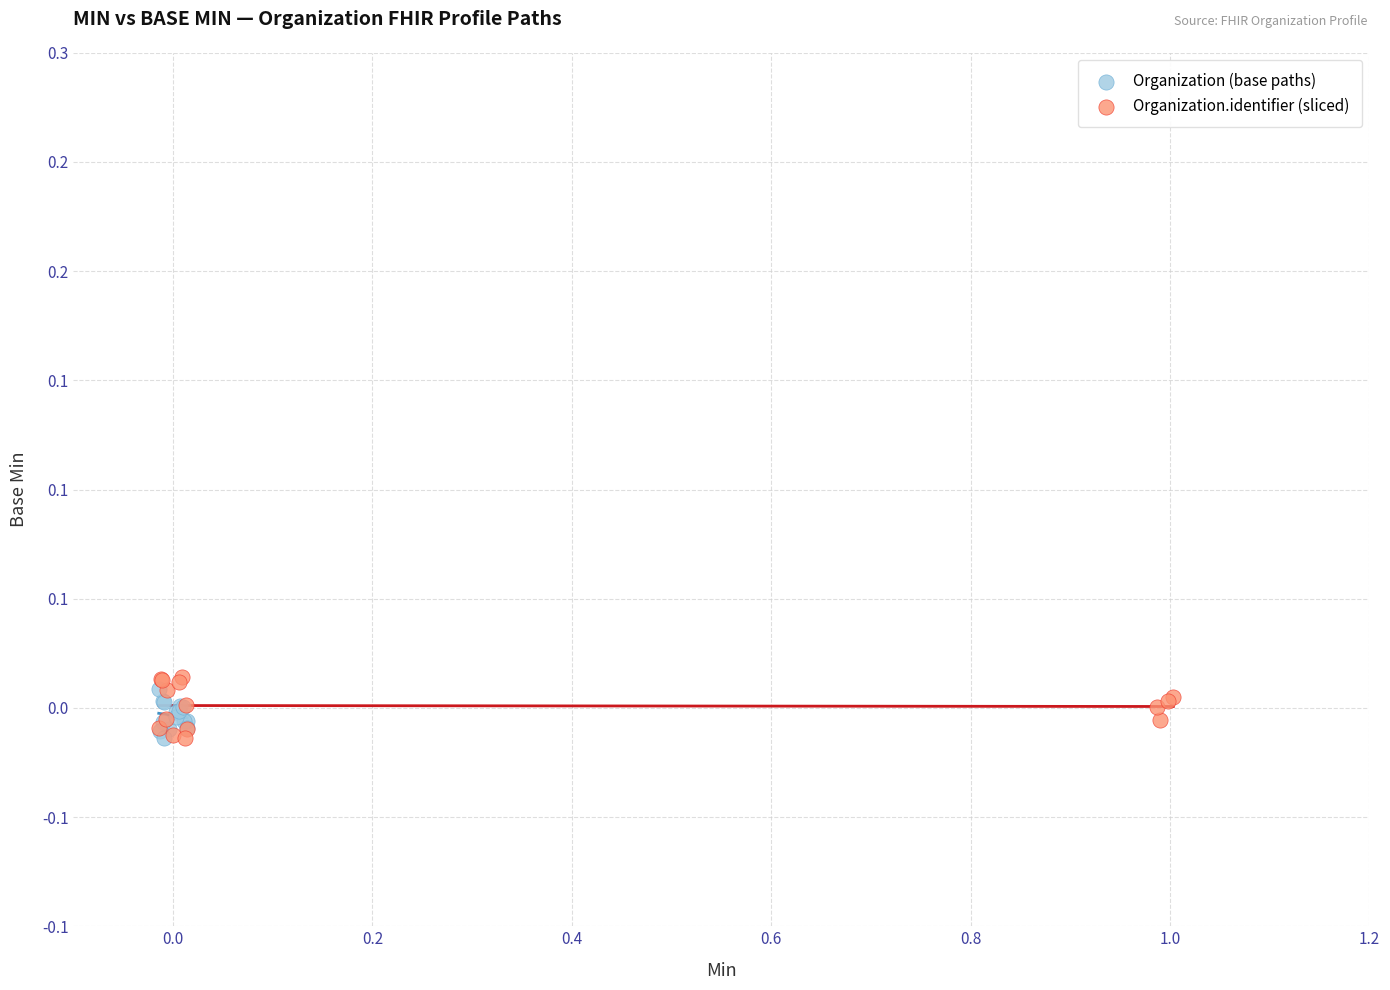

Which series has the widest spread of Y values?

Organization.identifier (sliced)